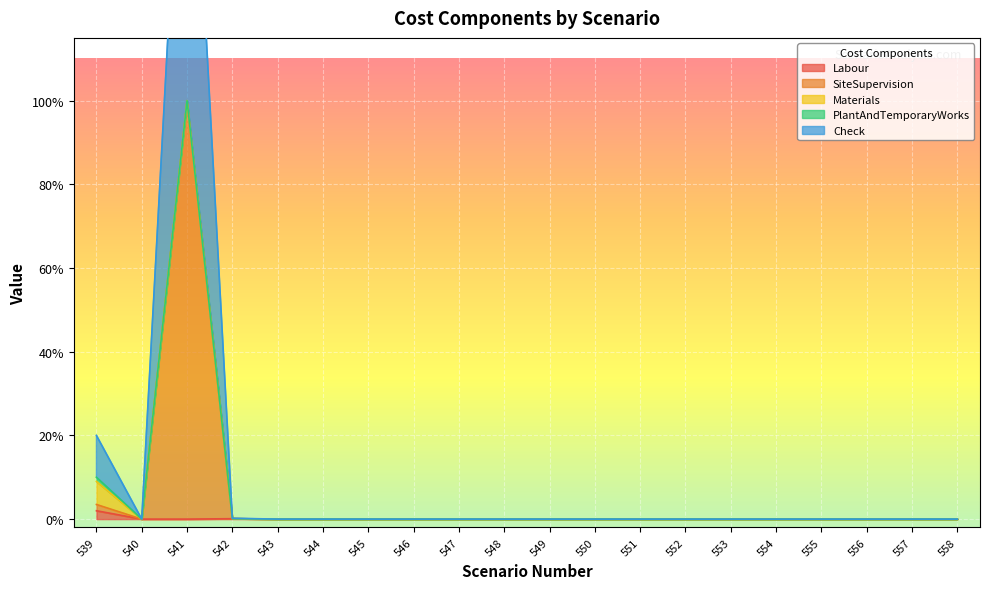

The Check series shows 5.3 at 547. True or false?

False